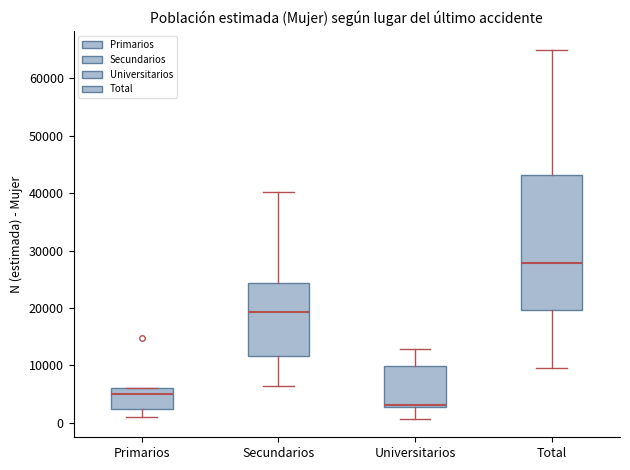

Reading left to right, transcribe this box plot: for each box, give where its median line is, the range the box spans, and where its two whiskers end, as read against the y-axis. The values are not printed on the chart, so give them approximately, as read against the axis.

Primarios: median 5000, box 2000 to 6000, whiskers 1000 to 6000
Secundarios: median 19000, box 12000 to 24000, whiskers 6000 to 40000
Universitarios: median 3000 (just above the box's lower edge), box 3000 to 10000, whiskers 1000 to 13000
Total: median 28000, box 20000 to 43000, whiskers 10000 to 65000